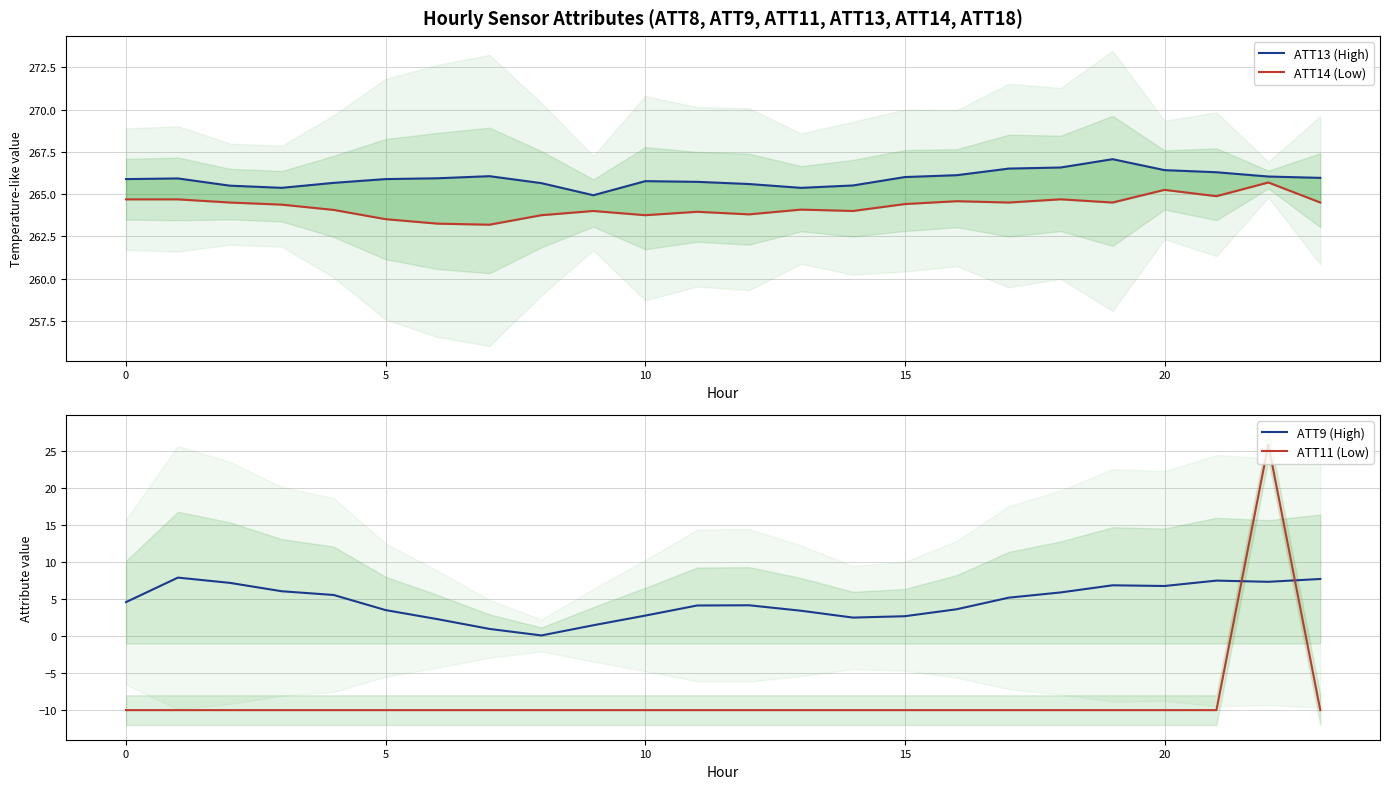

Where is ATT13 (High) nearest to the value 265?

9